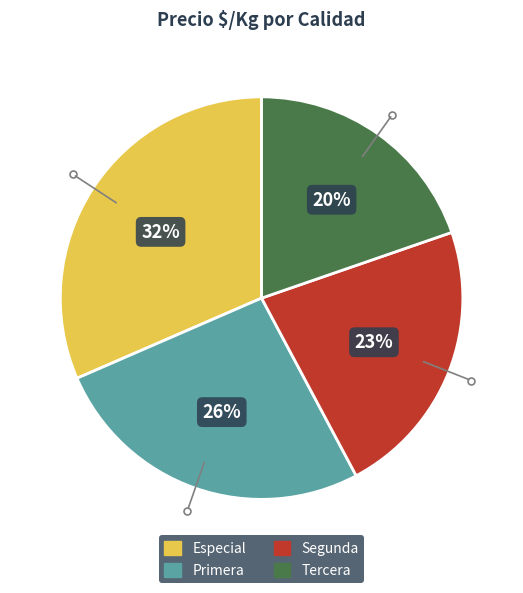

Is Especial the majority of the pie?

No